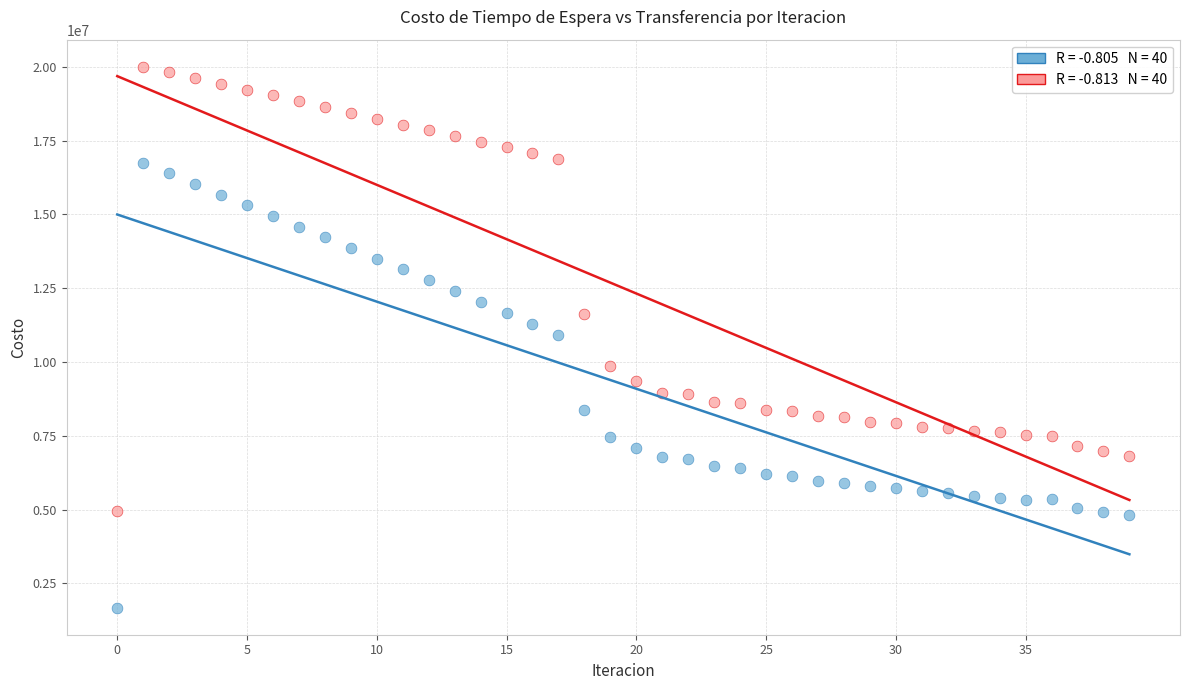

Across all data points, what is the range of Y values (max minus min)?

18330108.0